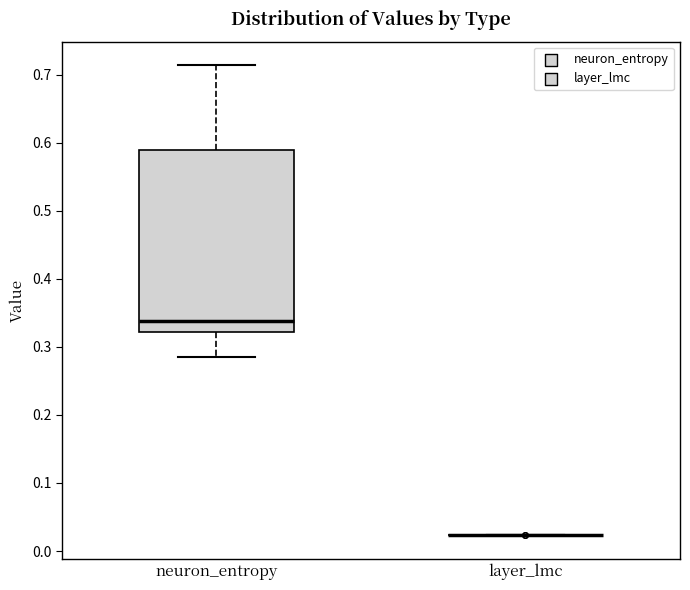

Reading left to right, read every box against the y-axis: the position of its median line, the range the box covers, and the ends of its whiskers. The values are not printed on the chart, so give them approximately, as read against the axis.

neuron_entropy: median 0.34, box 0.32 to 0.59, whiskers 0.29 to 0.71
layer_lmc: box collapsed to a line at 0.02, whiskers 0.02 to 0.02